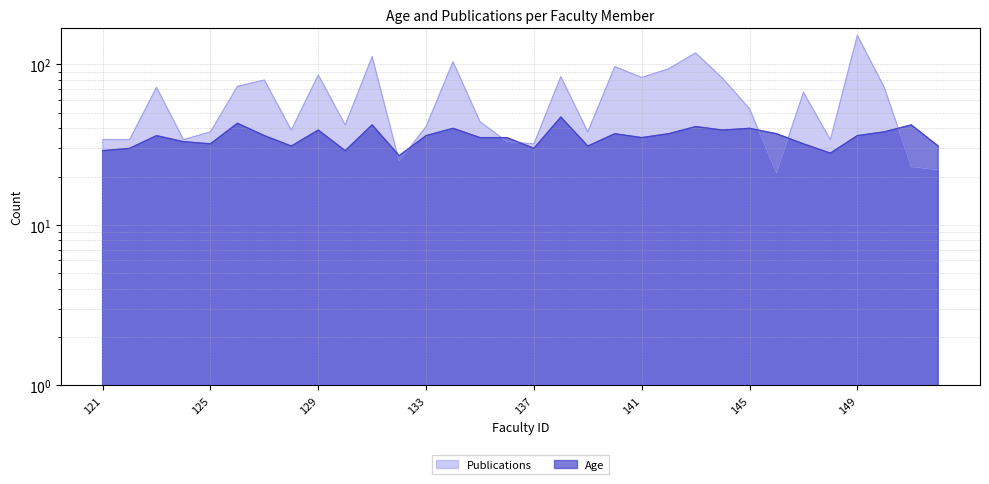

Where is Publications nearest to the value 86?

129